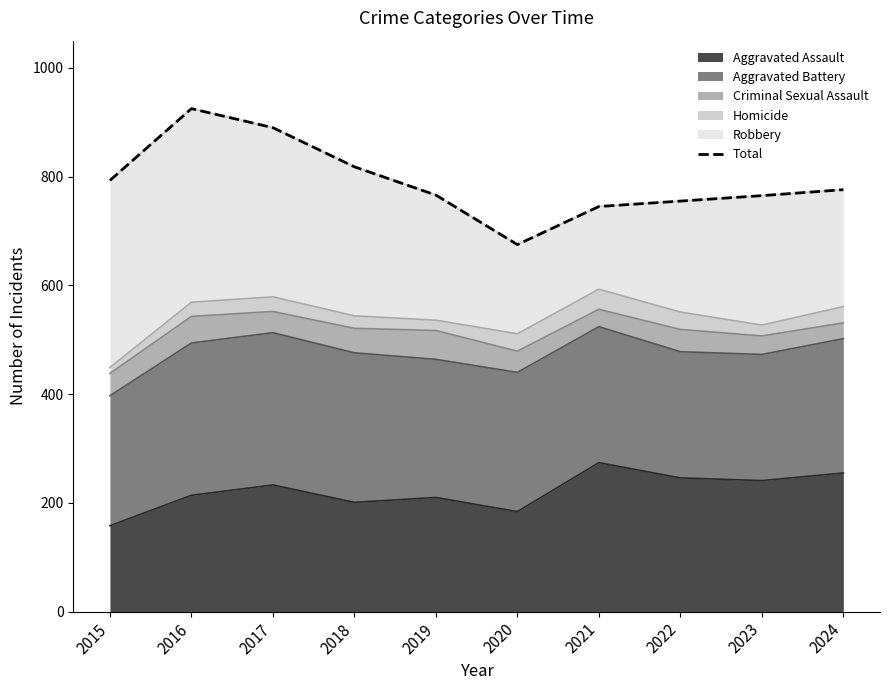

Reading left to right, what are all the values shown in this chart?

793	925	890	818	766	675	745	755	765	776